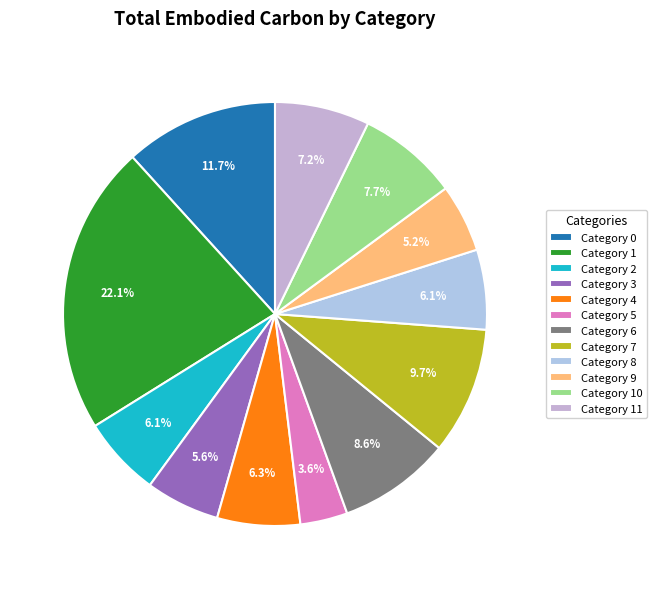

Count the number of slices in the pie.

12